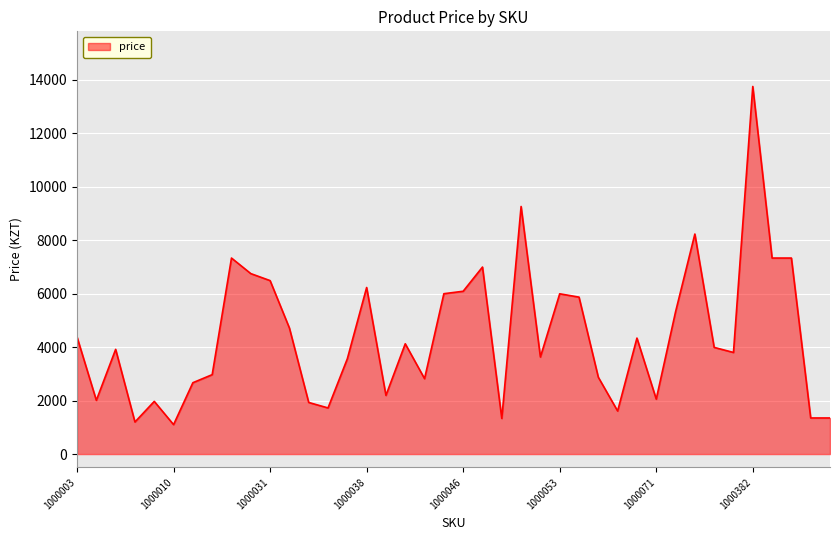

What is the minimum value shown in the chart?

1101